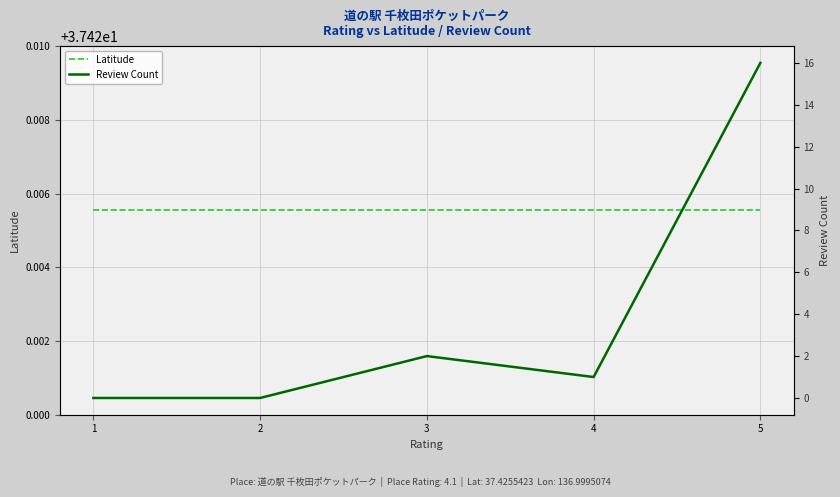

Which label corresponds to the largest value in the chart?

1